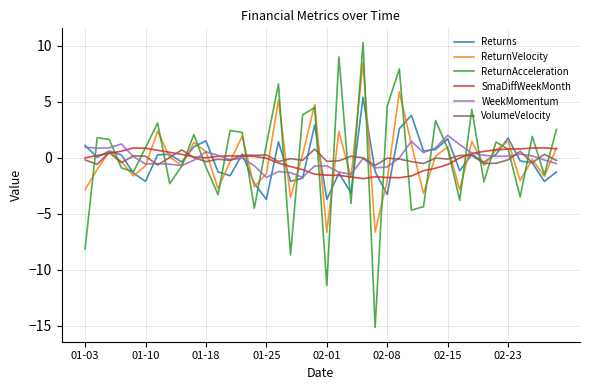

What is the sum of all ReturnVelocity values?

-5.2